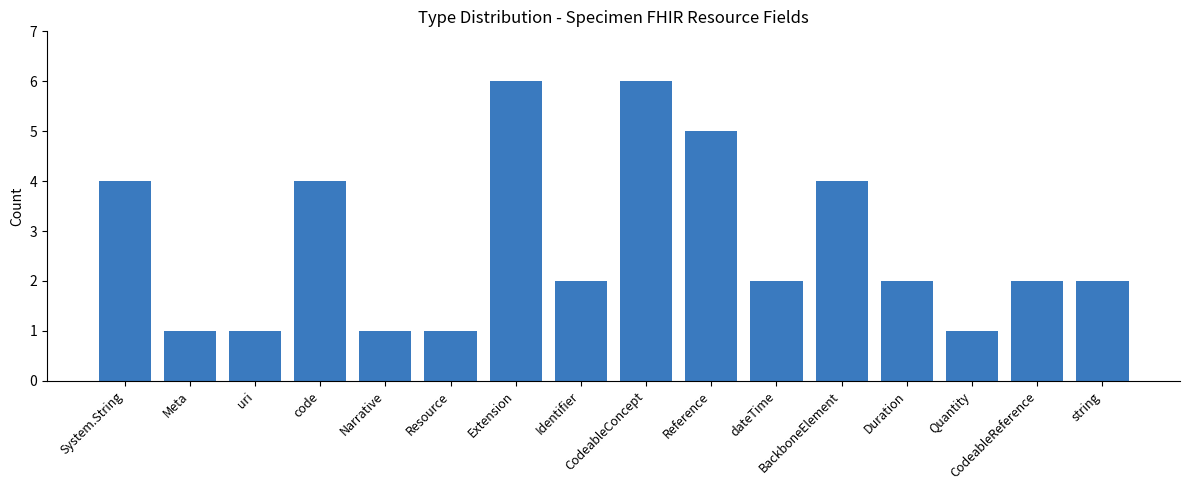

What is the value of the 14th bar from the left?

1